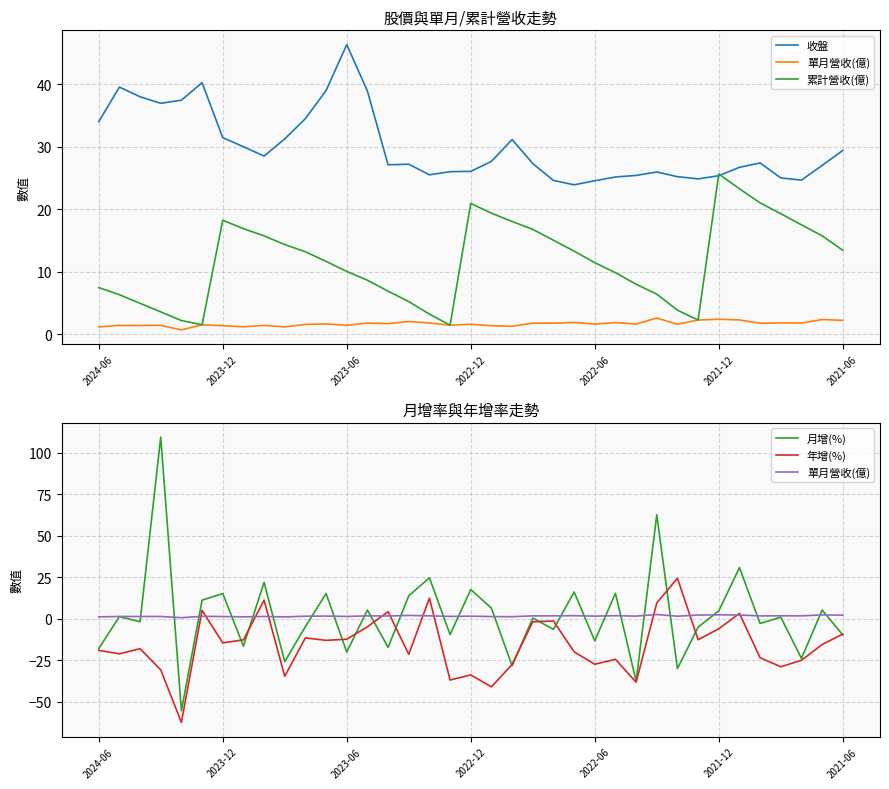

What is the sum of all 單月營收(億) values?

61.0